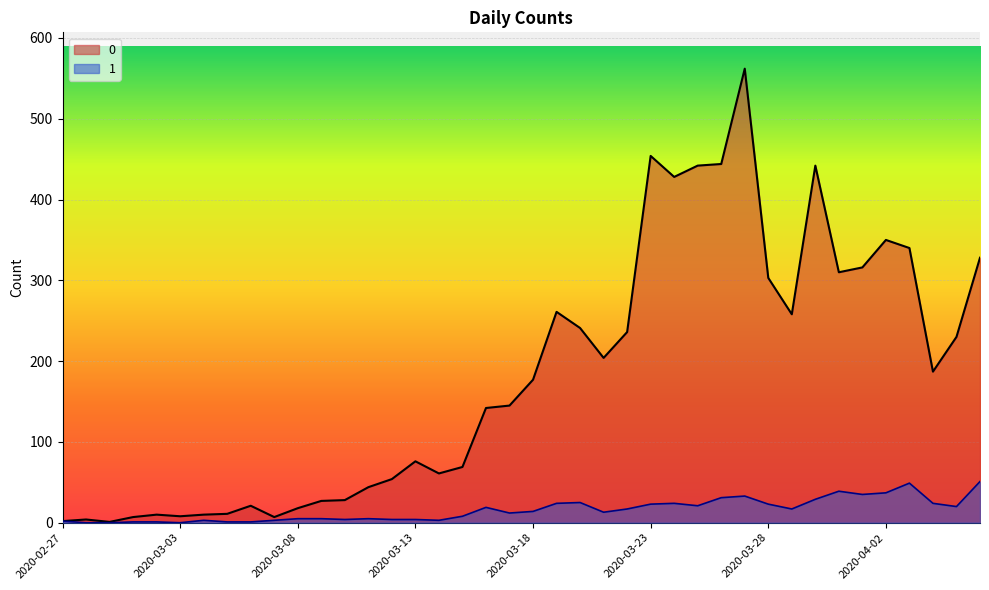

At which category is the sum across all series the highest?

2020-03-27